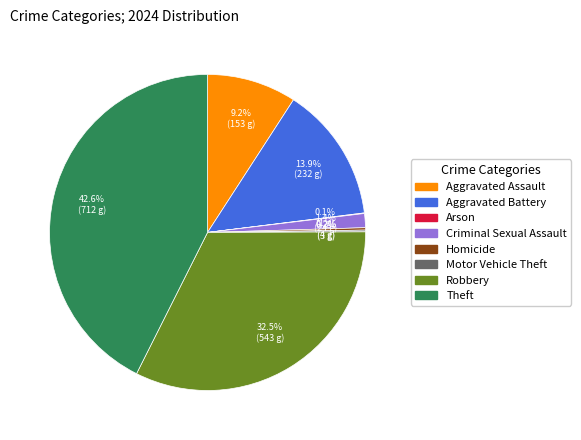

What percentage is NOT represented by Robbery?

67.5%